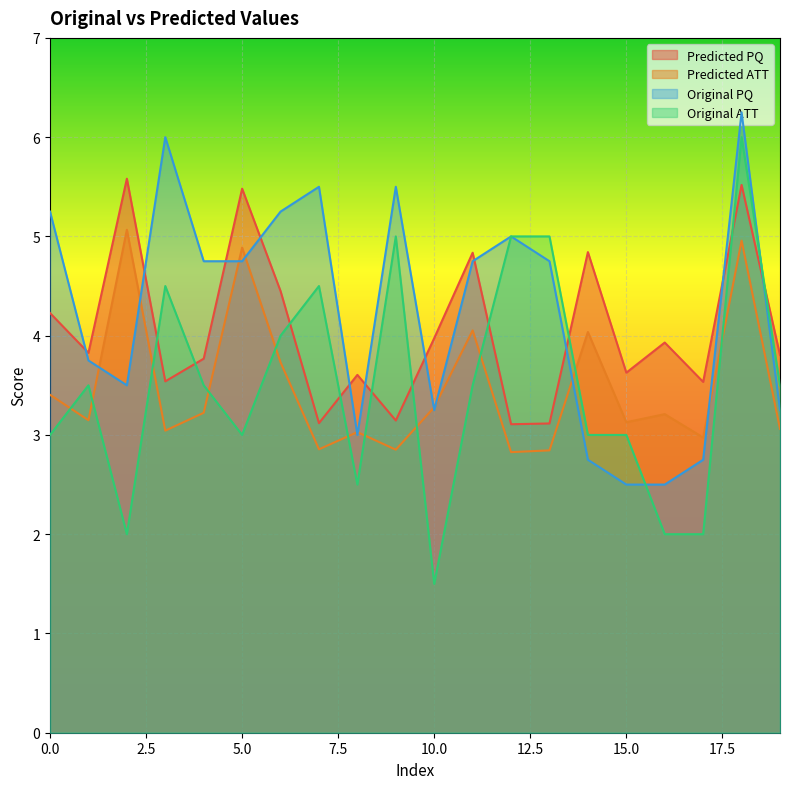

Is it true that Original_ATT equals 1.5 at 10?

True